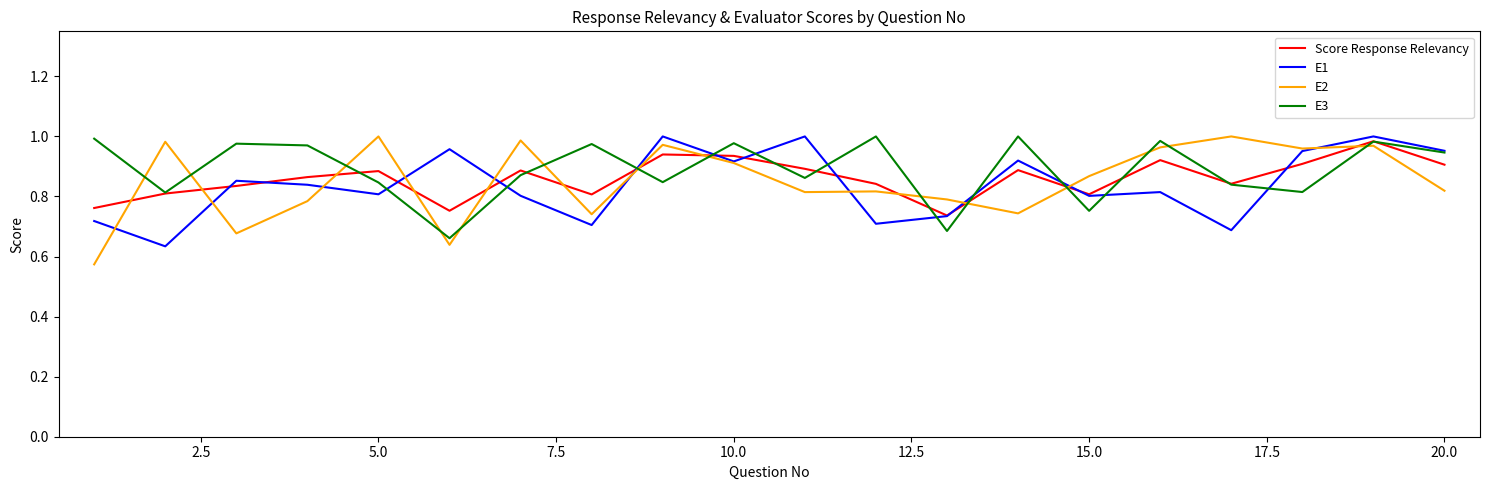

True or false: E3 and E2 intersect in this chart.

True